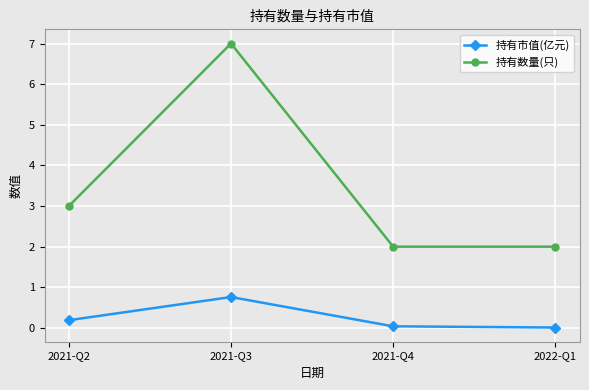

In 持有市值(亿元), how many points are higher than both neighbors (excluding endpoints)?

1